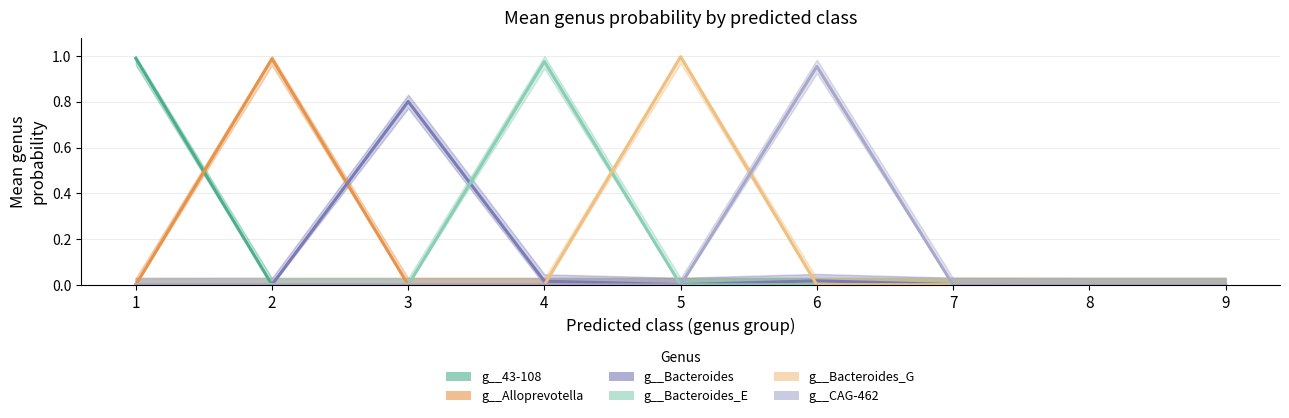

What is the difference between the highest and lowest values at 5?

1.0